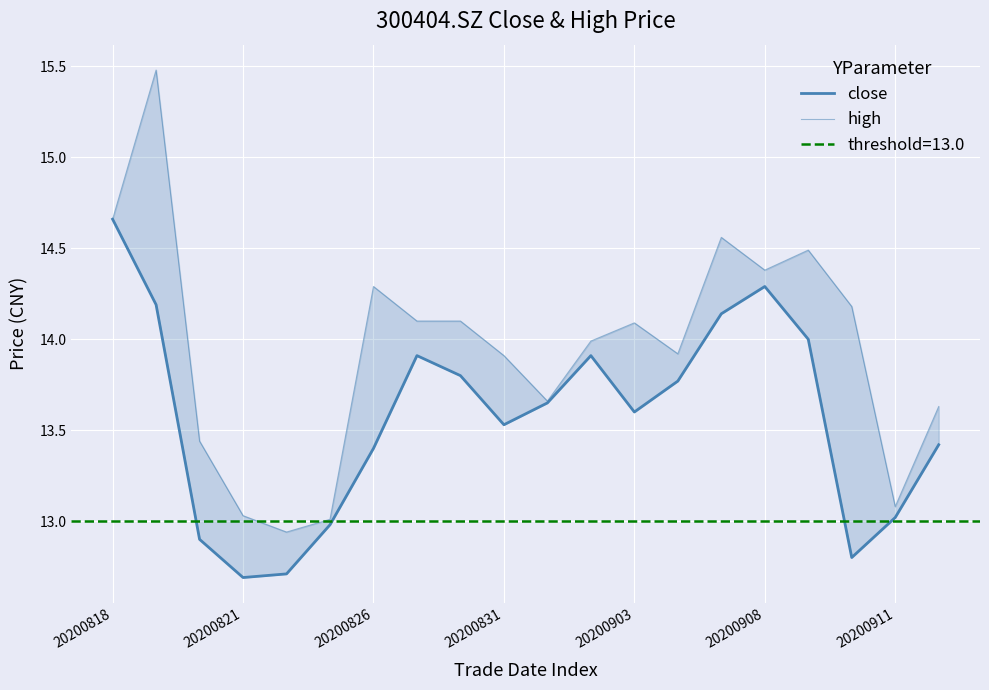

Is this an area chart (filled region under the line)?

No